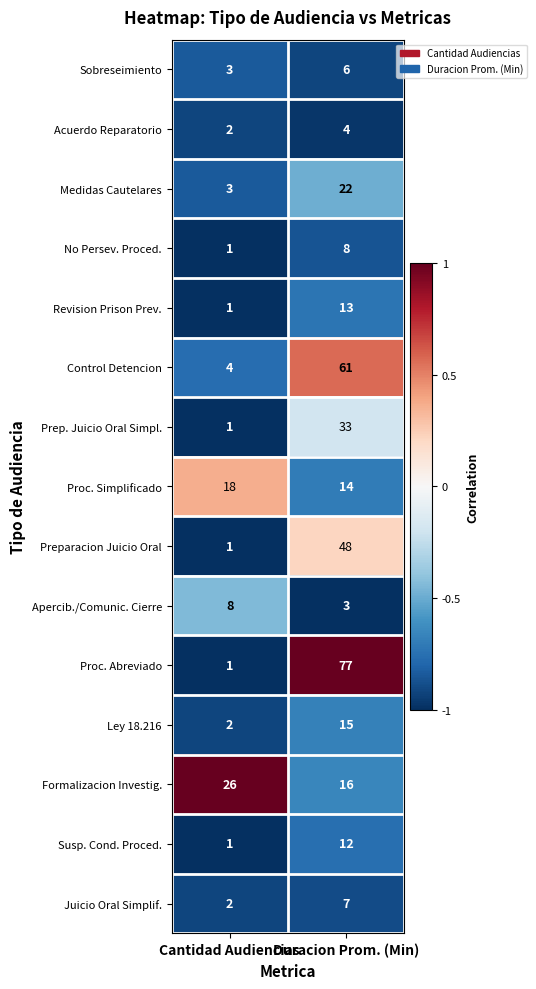

List the labels in order of Ley 18.216 value, smallest first.

Cantidad Audiencias, Duracion Prom. (Min)